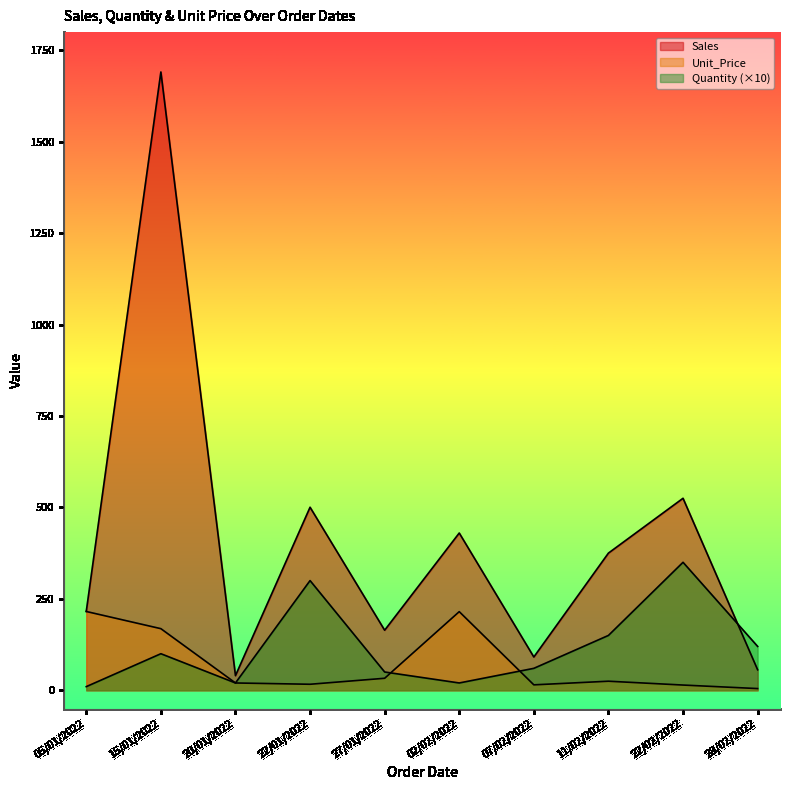

Which label corresponds to the largest value in the chart?

15/01/2022